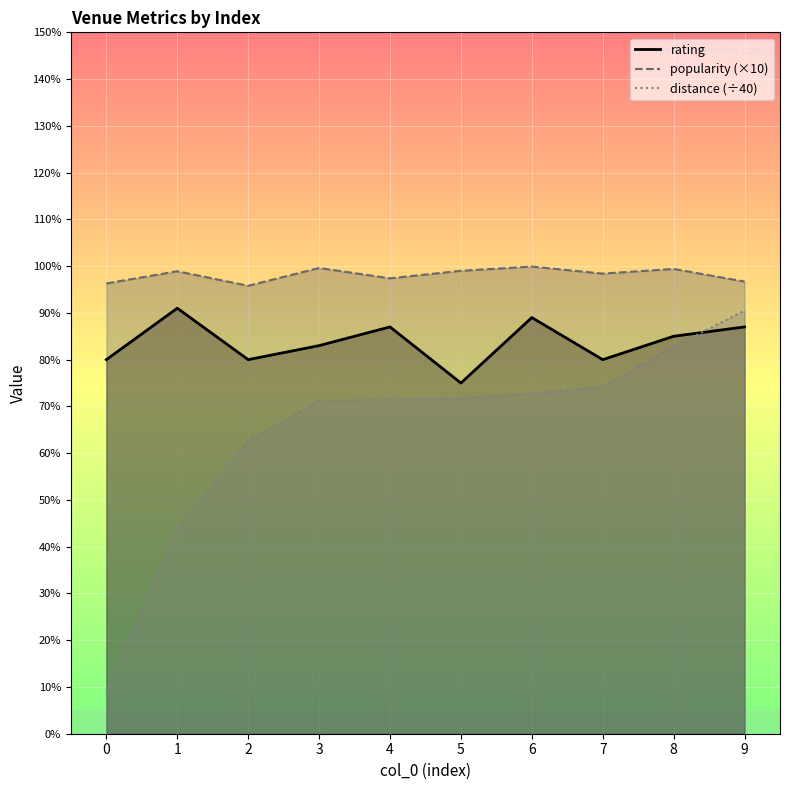

What is the difference between the rating values at 6 and 1?

0.2